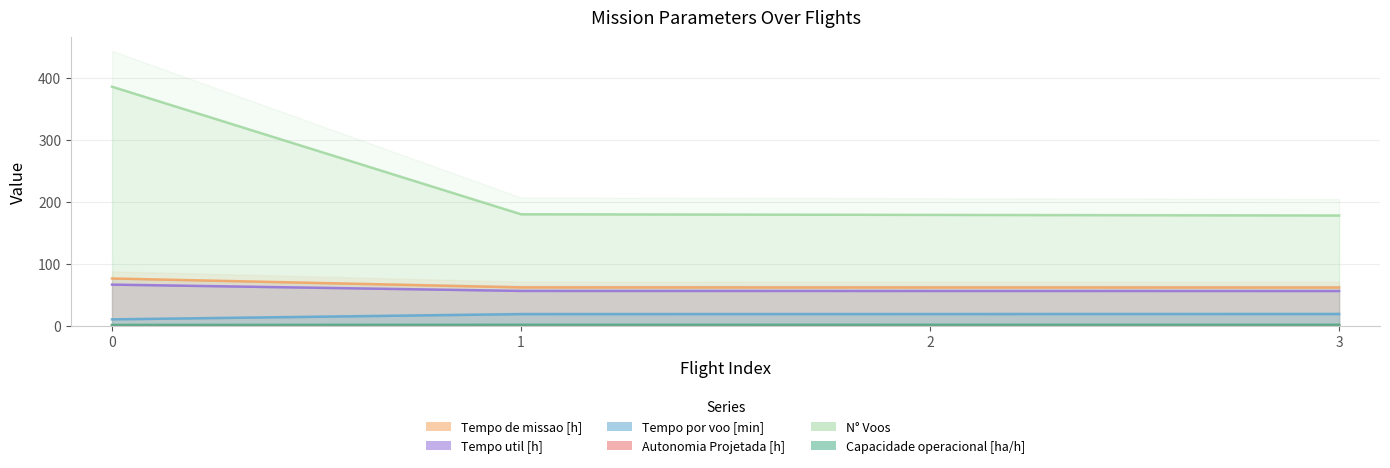

What is the value of the Capacidade operacional [ha/h] point at the 2nd from the left?

1.6